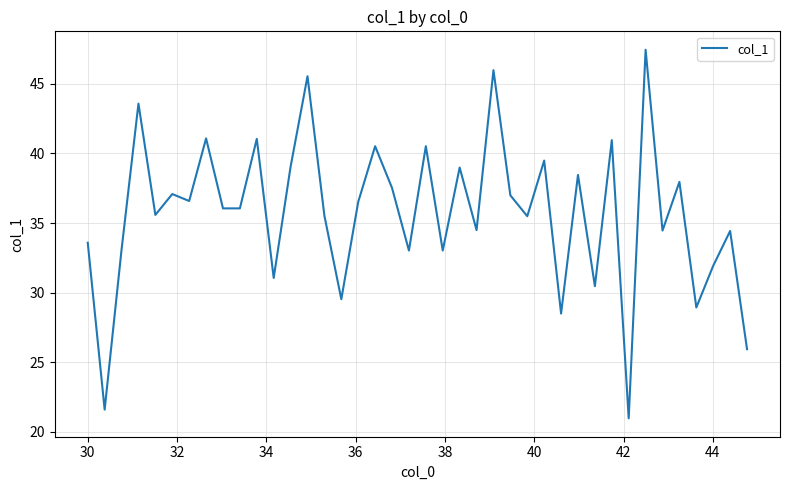

What is the difference between the maximum and minimum values?

26.5